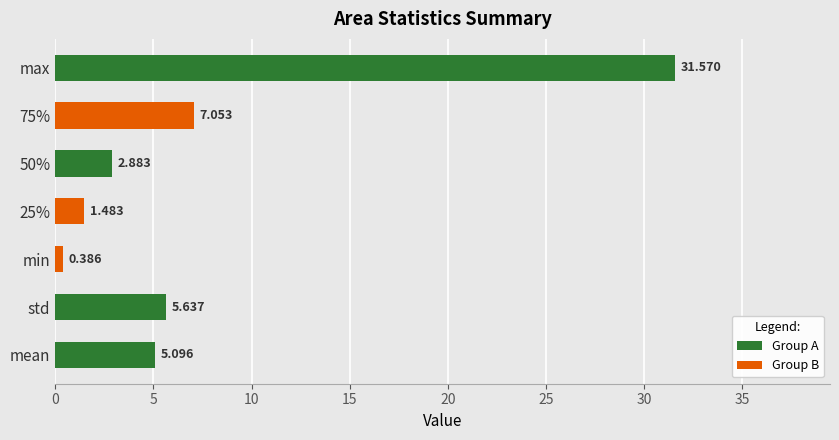

How many values exceed 5?

4